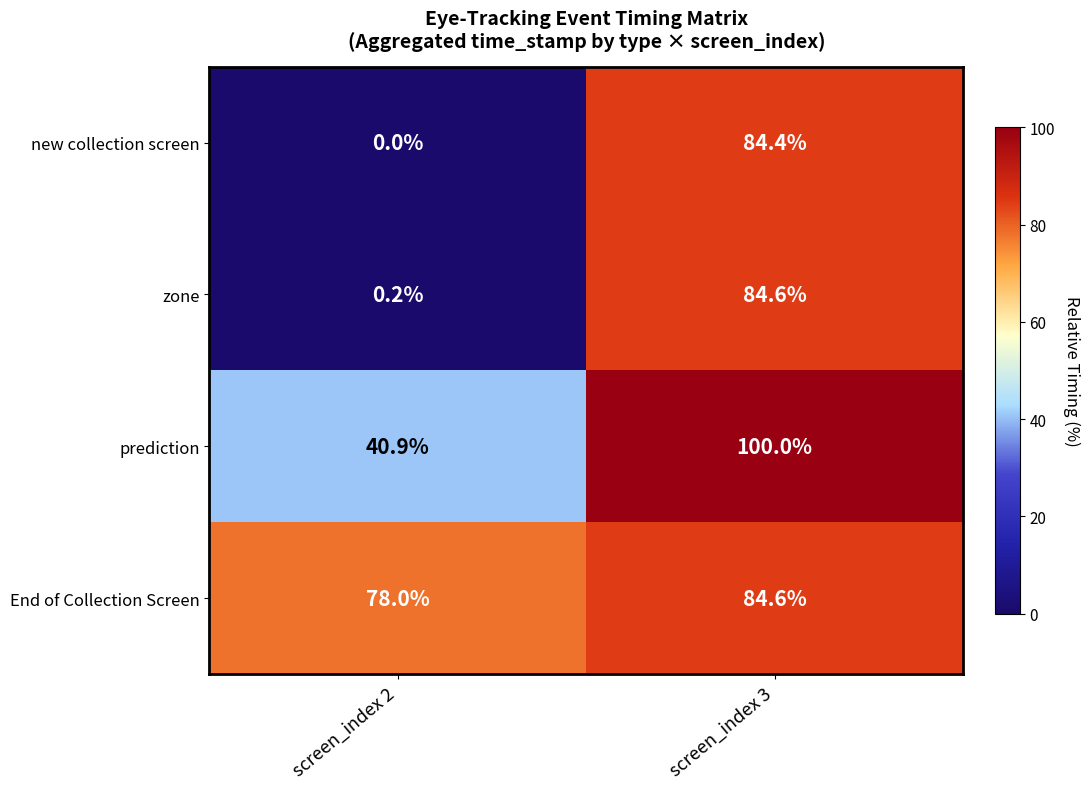

What is the difference between the highest and lowest values at screen_index 2?

78.0